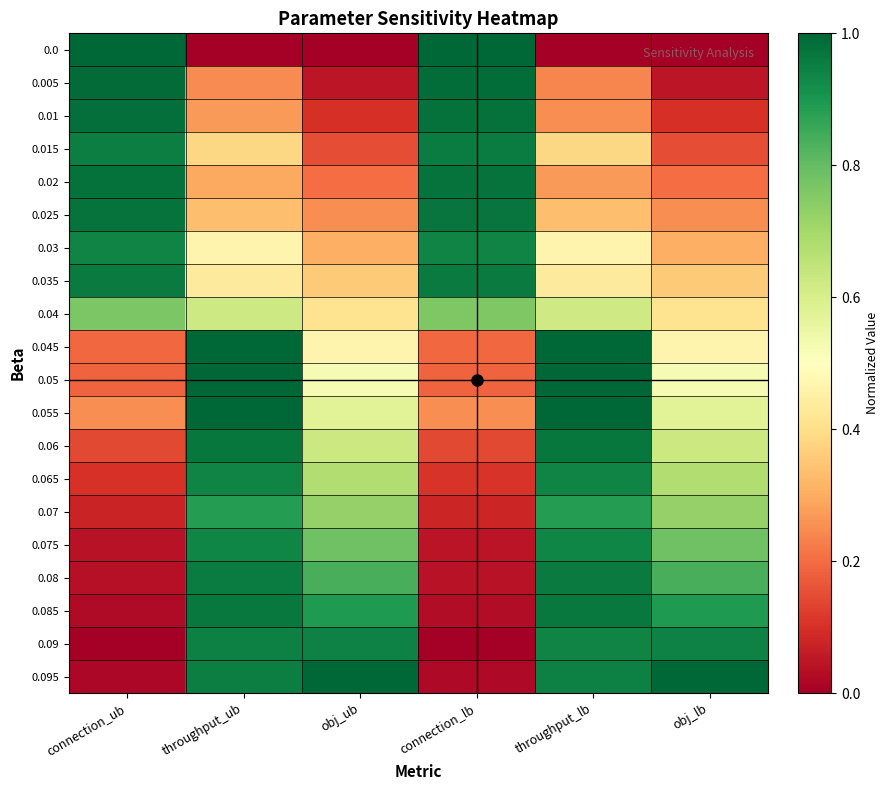

Count the number of data series in this chart.

20